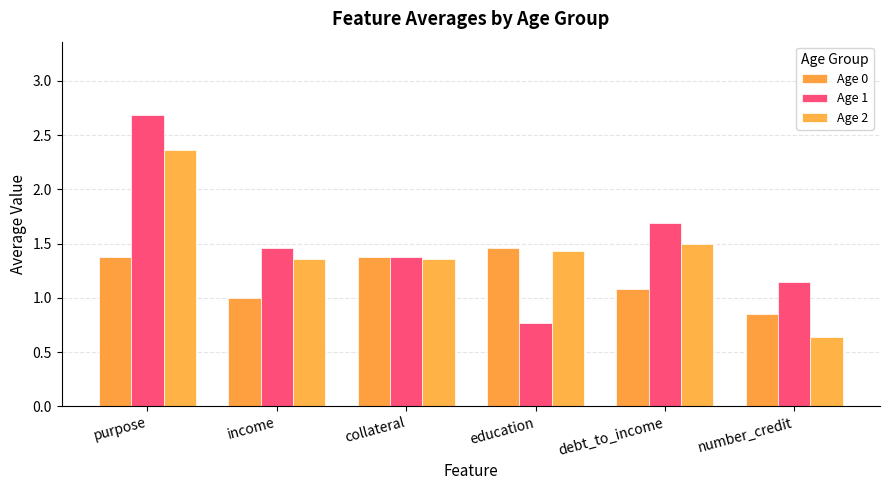

How many values in the Age 1 series exceed 1?

5